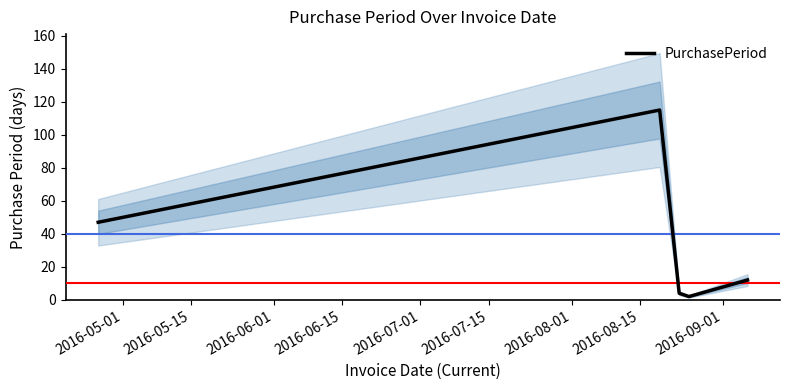

What is the highest value of the PurchasePeriod series?

115